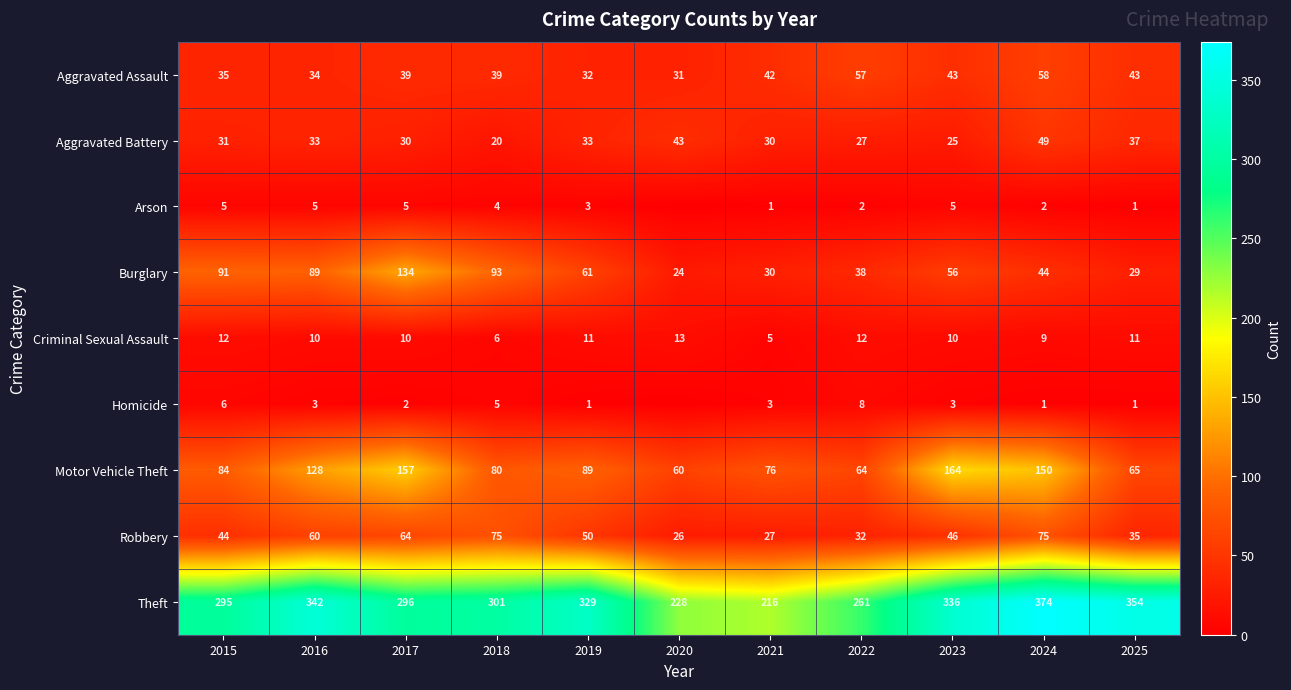

The Robbery series shows 32 at 2022. True or false?

True